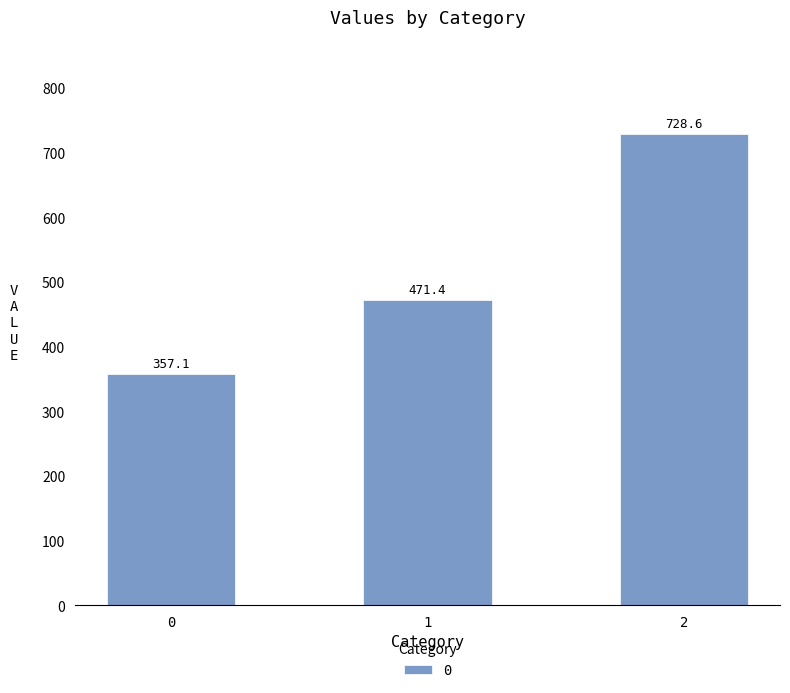

What is the ratio of the value at 2 to the value at 1?

1.5